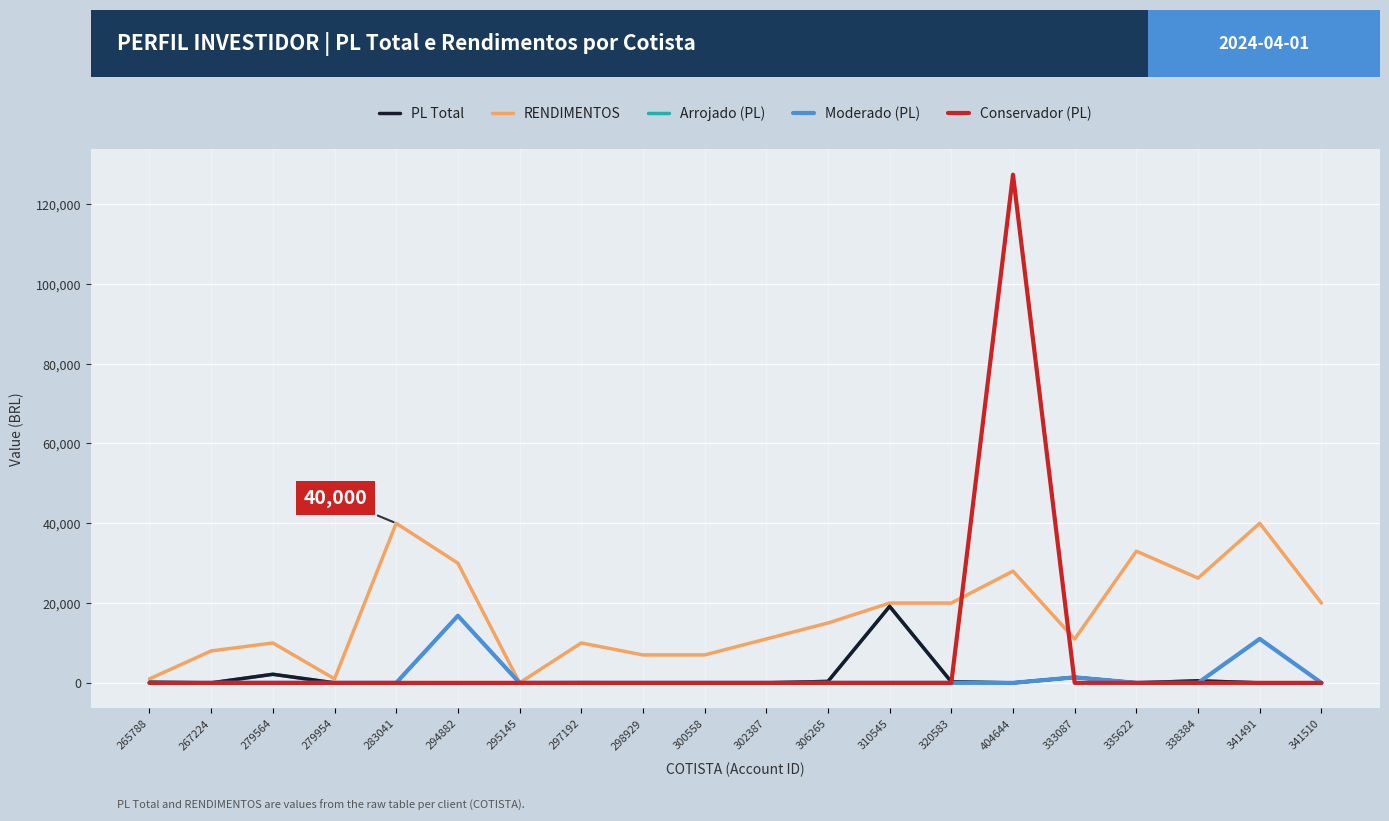

Where do Arrojado (PL) and Conservador (PL) first cross each other?

320583 and 404644